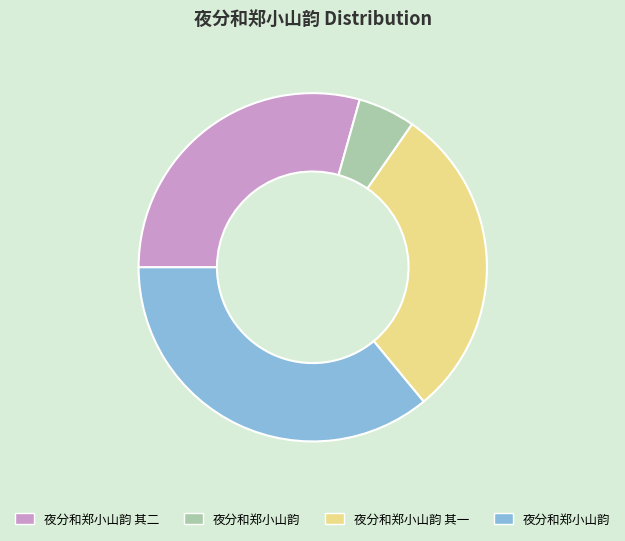

Is there a majority slice in this chart?

No